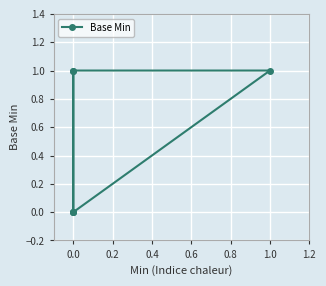

How many positive values are there?

3